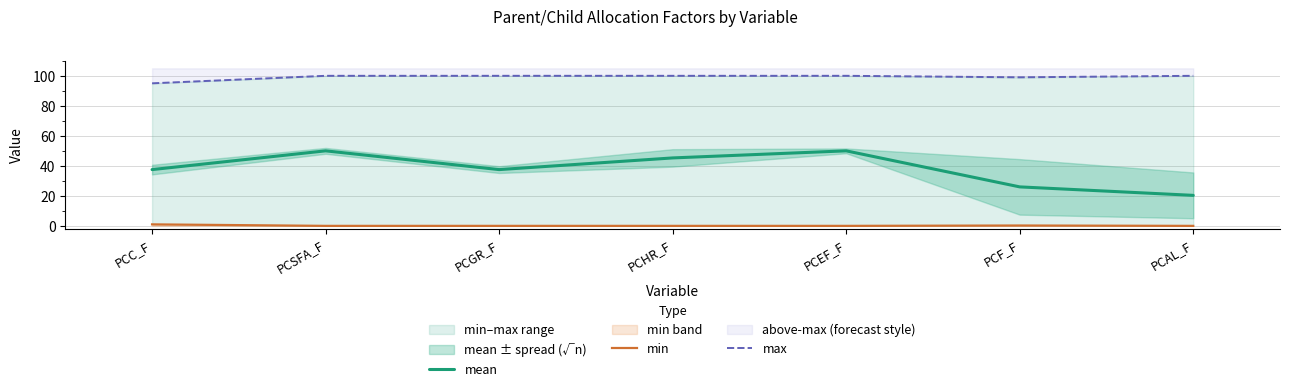

What is the maximum value shown in the chart?

100.0